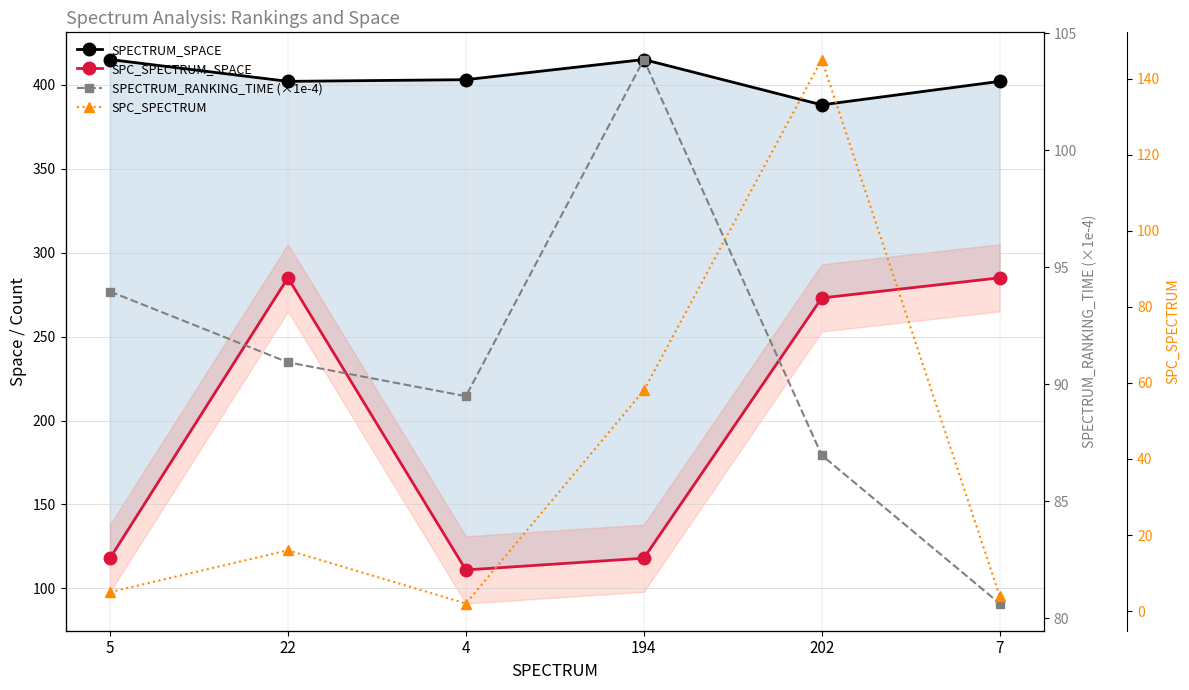

Is this an area chart (filled region under the line)?

No